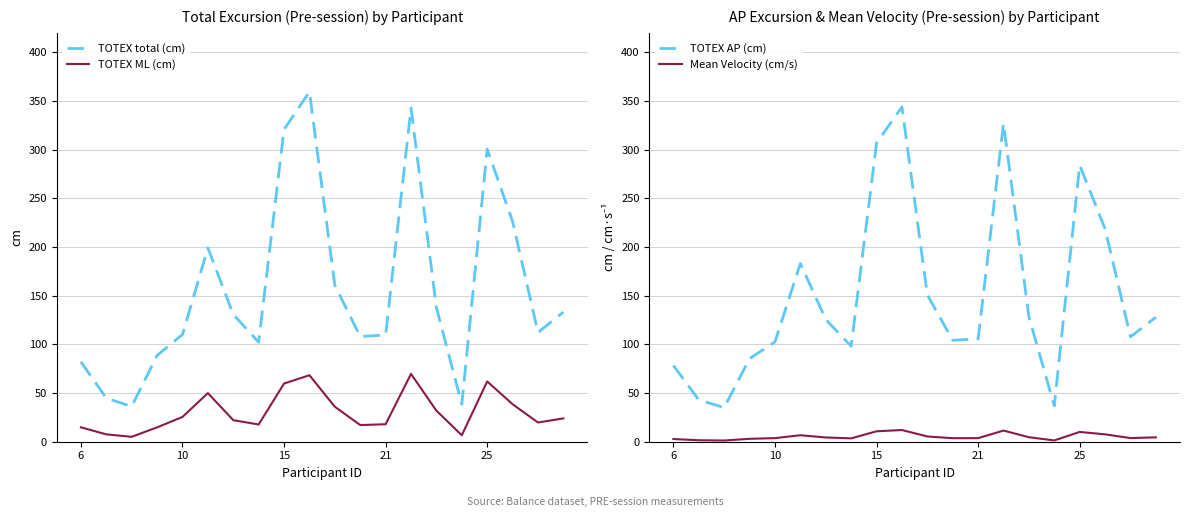

True or false: TOTEX total (cm) has more than 1 interior local peaks.

True